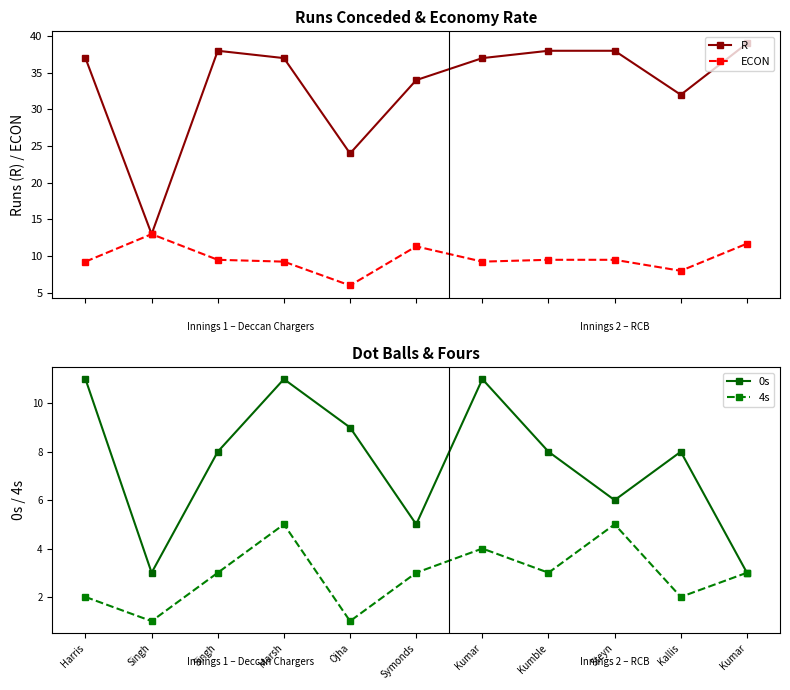

Which series has the largest total across all categories?

R